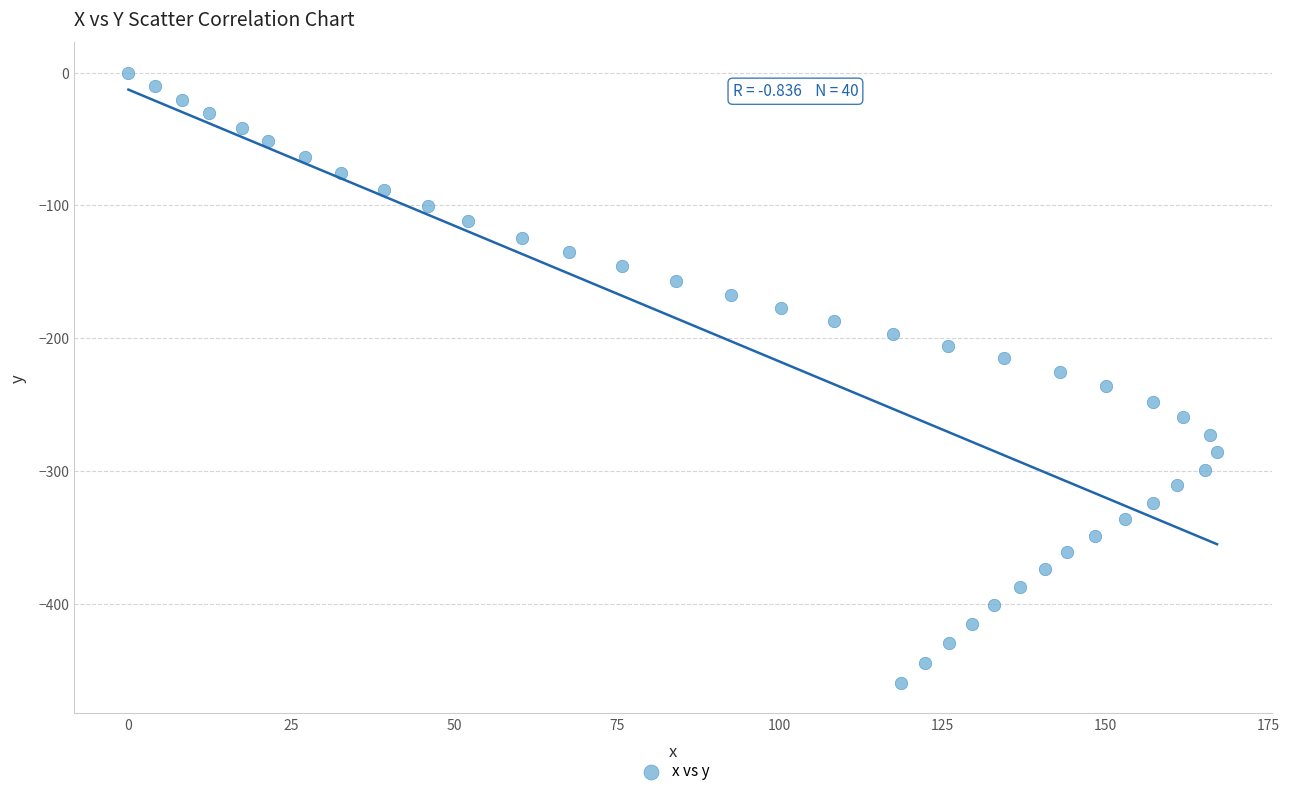

What is the range of Y values (max minus min)?

459.6